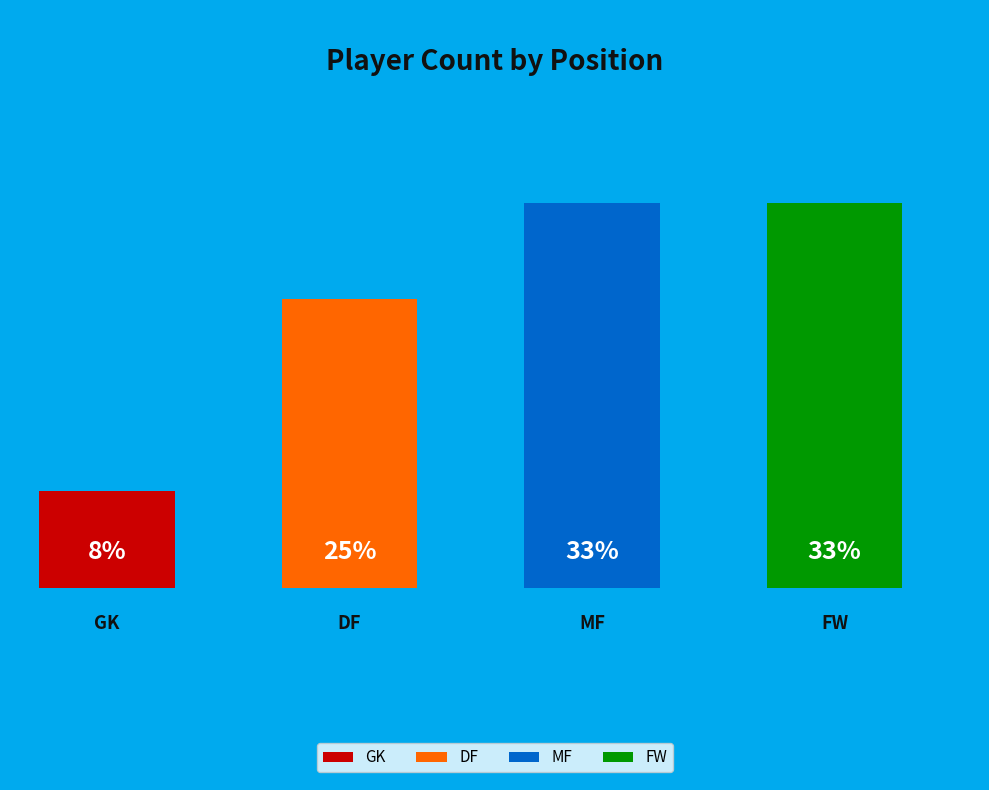

How many slices are in this pie chart?

4